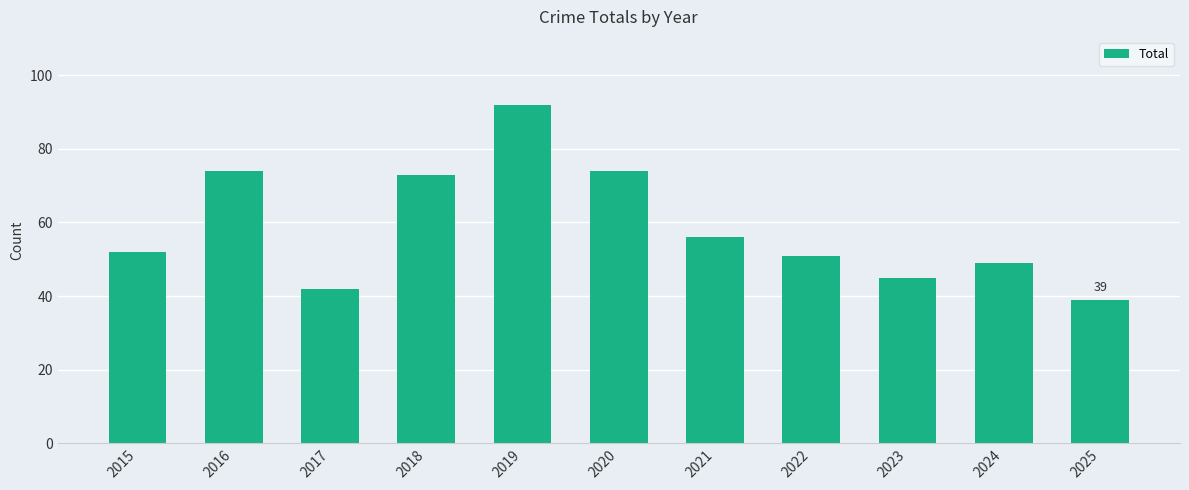

Reading right to left, what are all the values shown in this chart?

39	49	45	51	56	74	92	73	42	74	52